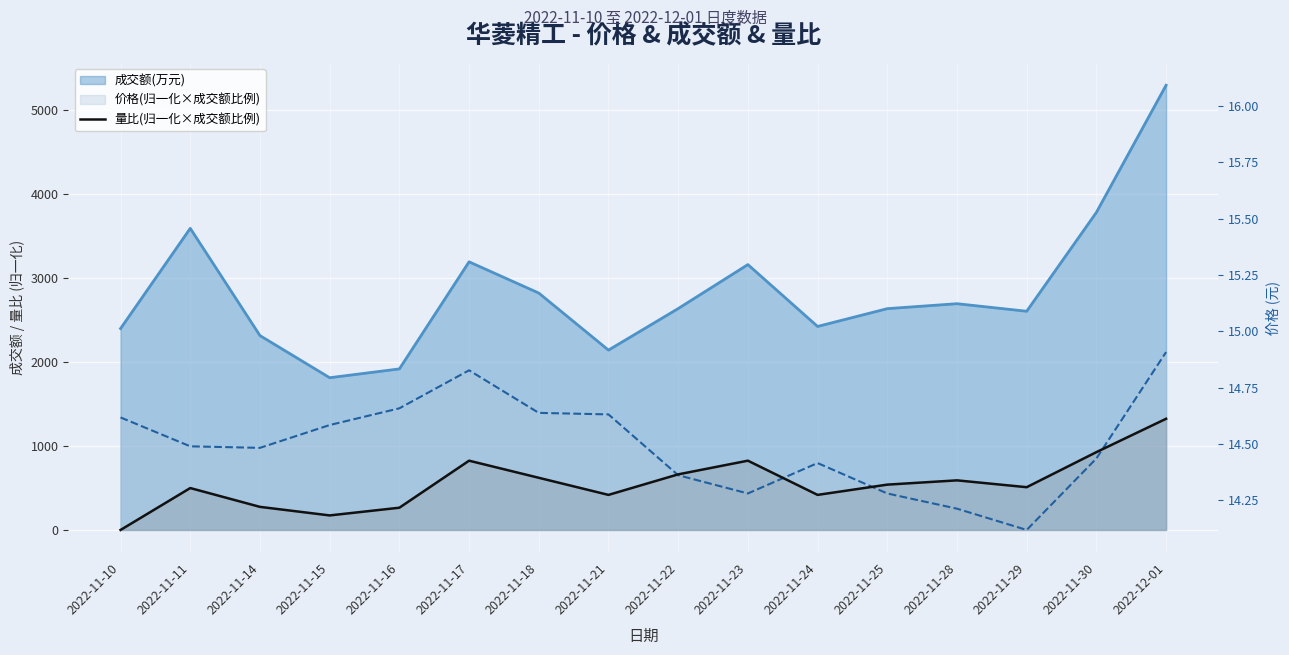

Between 2022-11-16 and 2022-11-25, which is larger?

2022-11-25